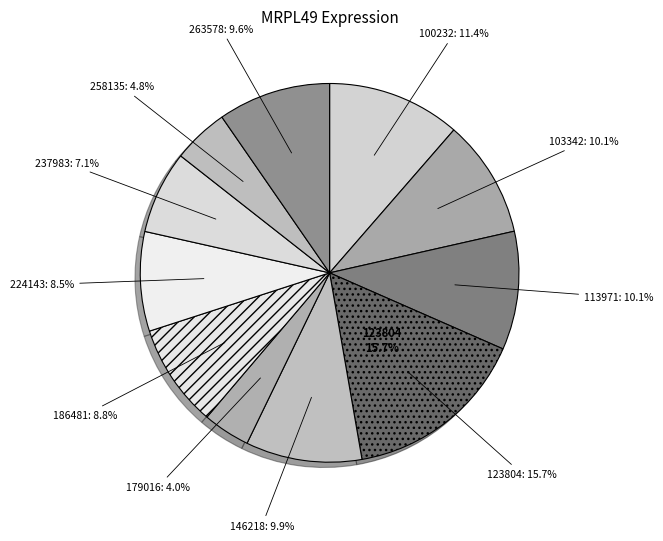

True or false: 263578 accounts for 1% of the total.

False